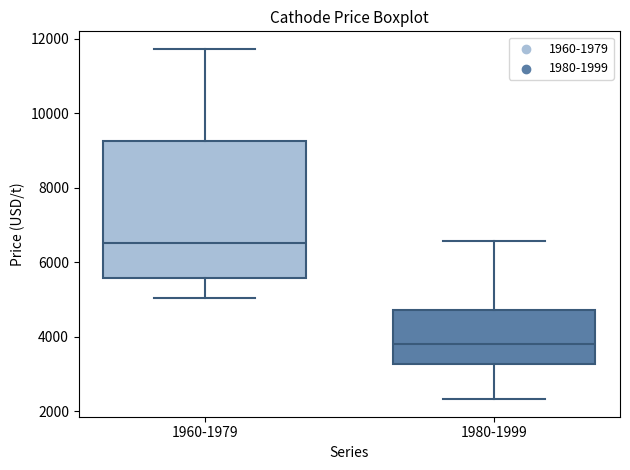

Comparing the boxes themselves (not the whiskers), which one is the tallest?

1960-1979